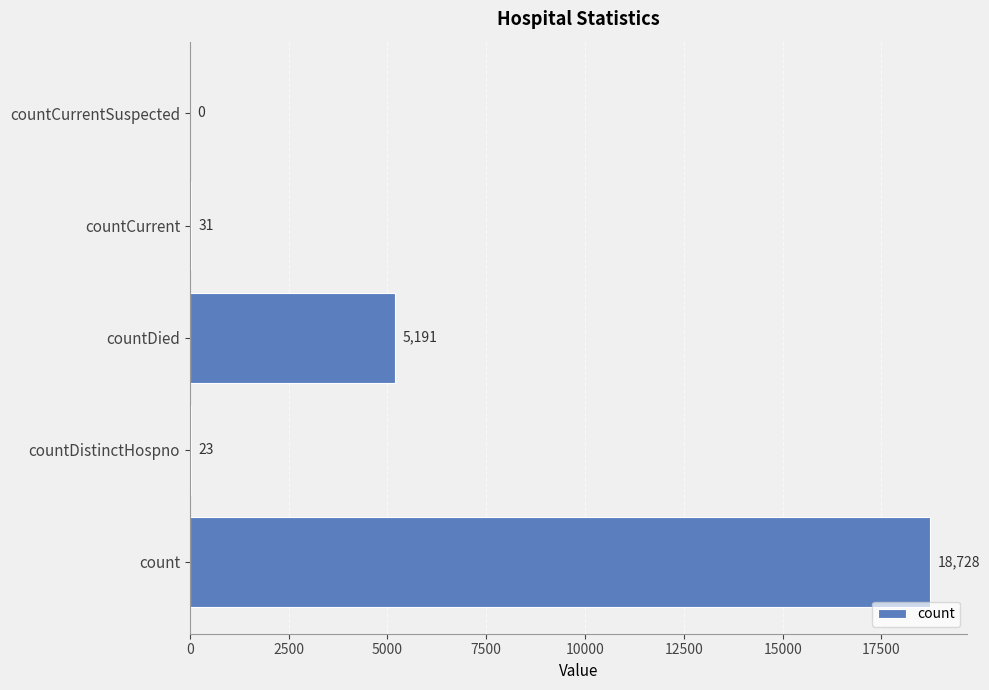

True or false: the data shows 0 at countCurrentSuspected.

True